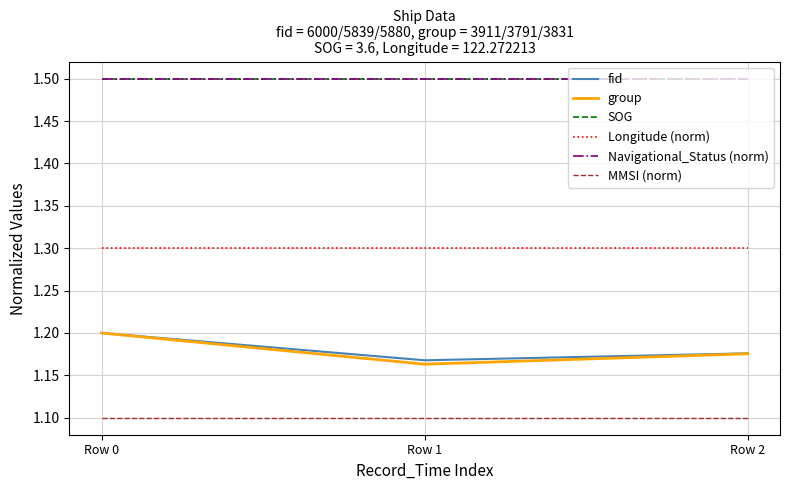

What is the value of the group point at the 2nd from the left?

1.2